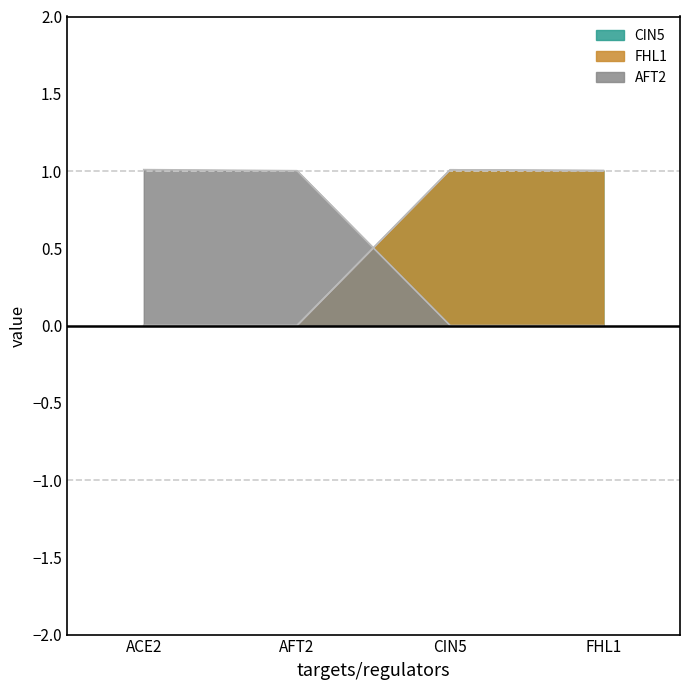

Which series ends up on top after the final intersection of AFT2 and FHL1?

FHL1